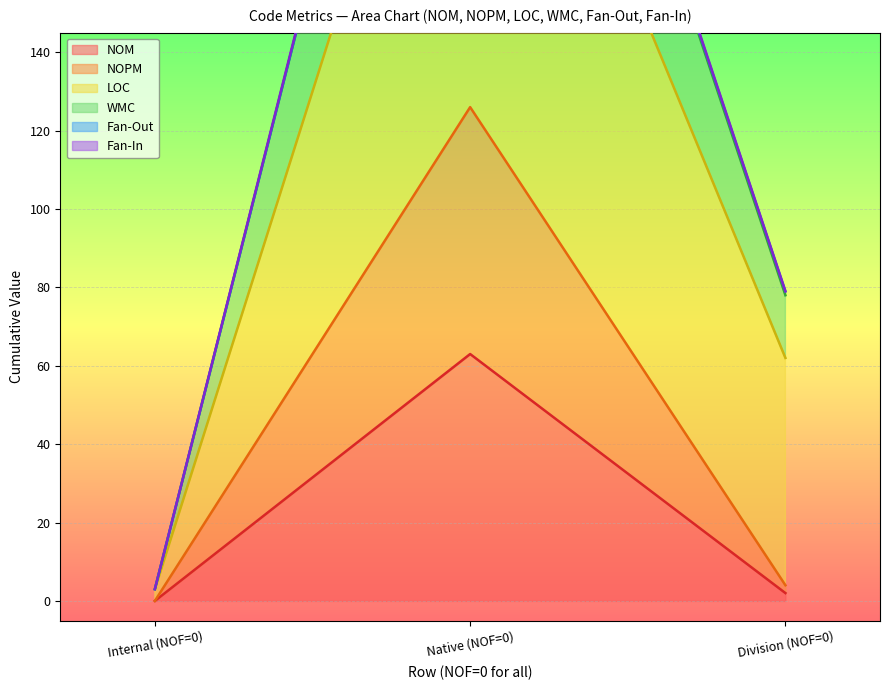

What is the difference between the maximum and minimum values in the WMC series?

317